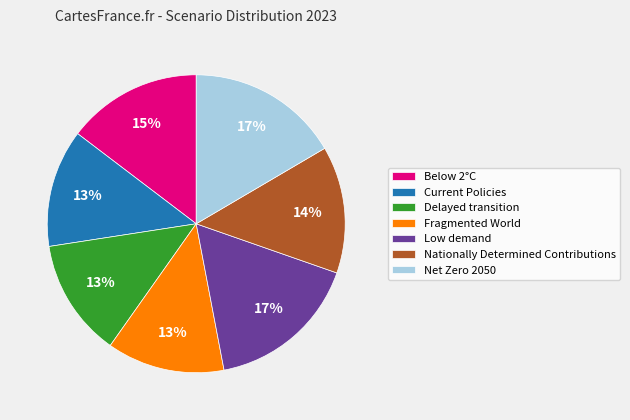

To the nearest percent, what portion does Low demand represent?

17%